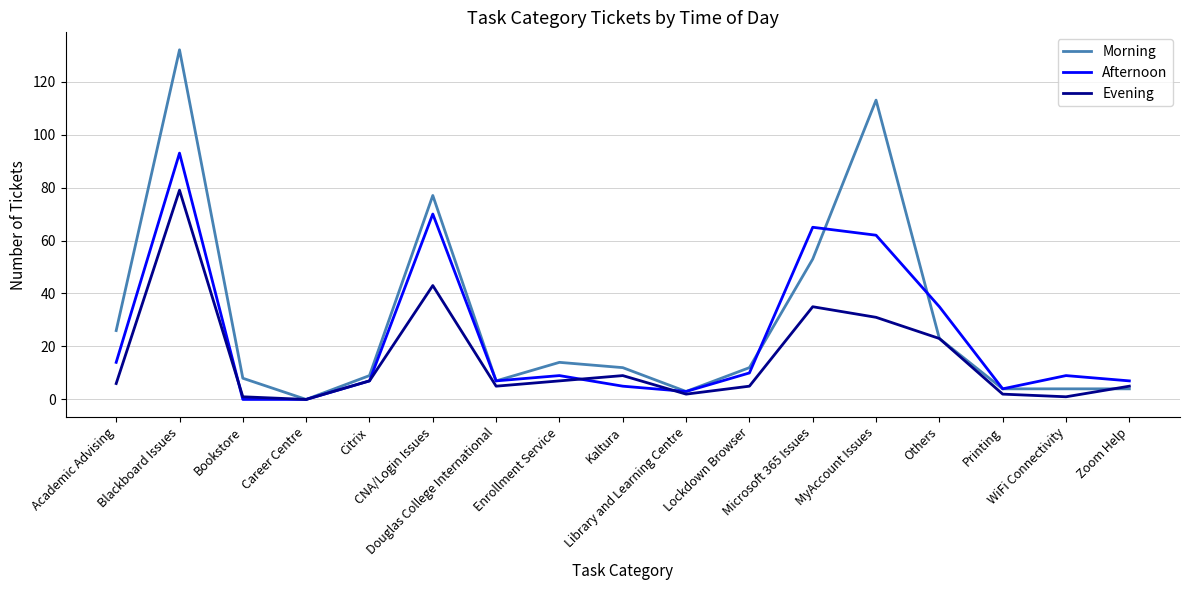

What is the difference between the highest and lowest values at WiFi Connectivity?

8